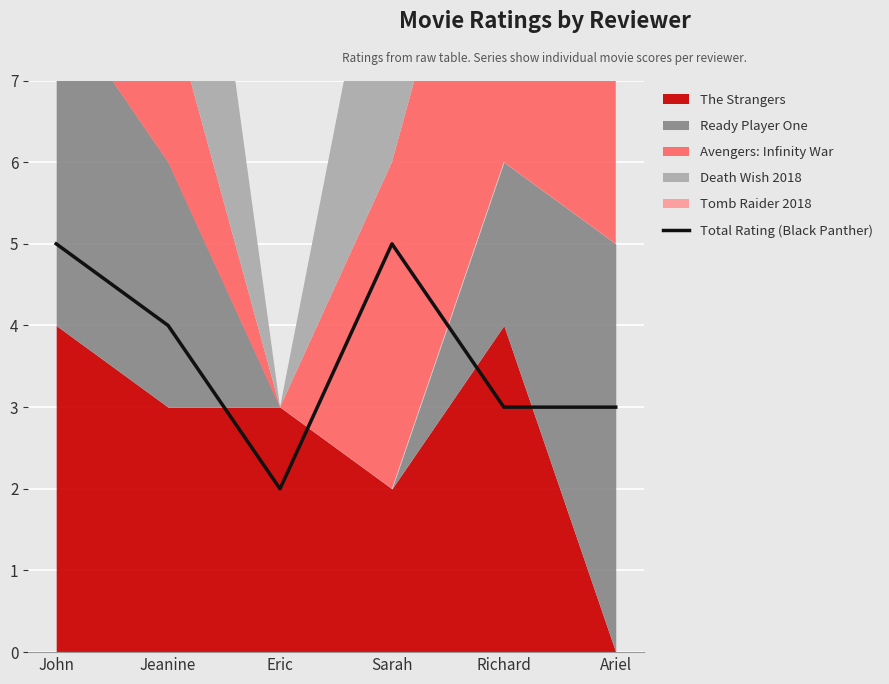

Reading left to right, what are all the values shown in this chart?

5	4	2	5	3	3